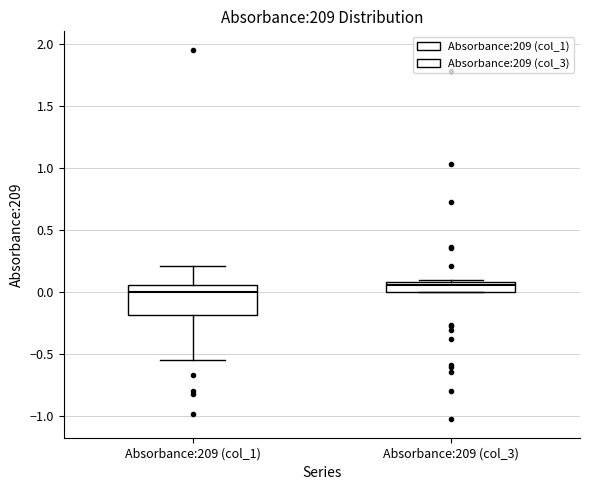

Reading left to right, transcribe this box plot: for each box, give where its median line is, the range the box spans, and where its two whiskers end, as read against the y-axis. The values are not printed on the chart, so give them approximately, as read against the axis.

Absorbance:209 (col_1): median 0.00, box -0.20 to 0.05, whiskers -0.55 to 0.20
Absorbance:209 (col_3): median 0.05, box 0.00 to 0.10, whiskers 0.00 to 0.10